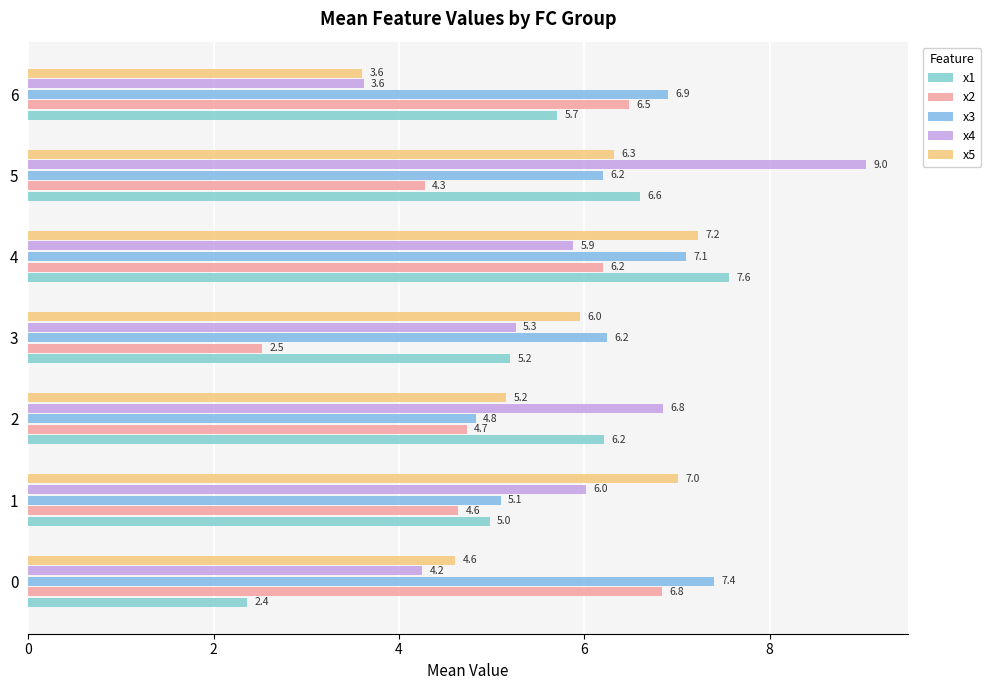

At how many categories does at least one series exceed 4?

7